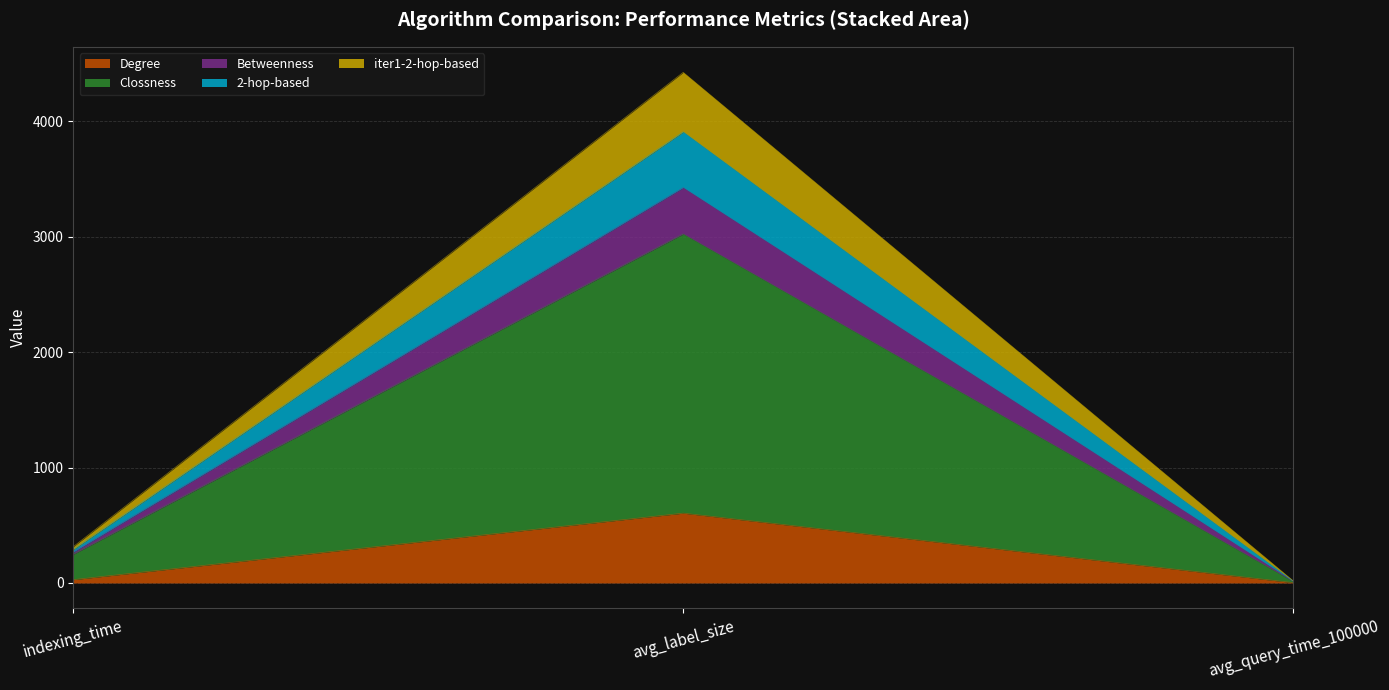

At which category is the sum across all series the highest?

avg_label_size